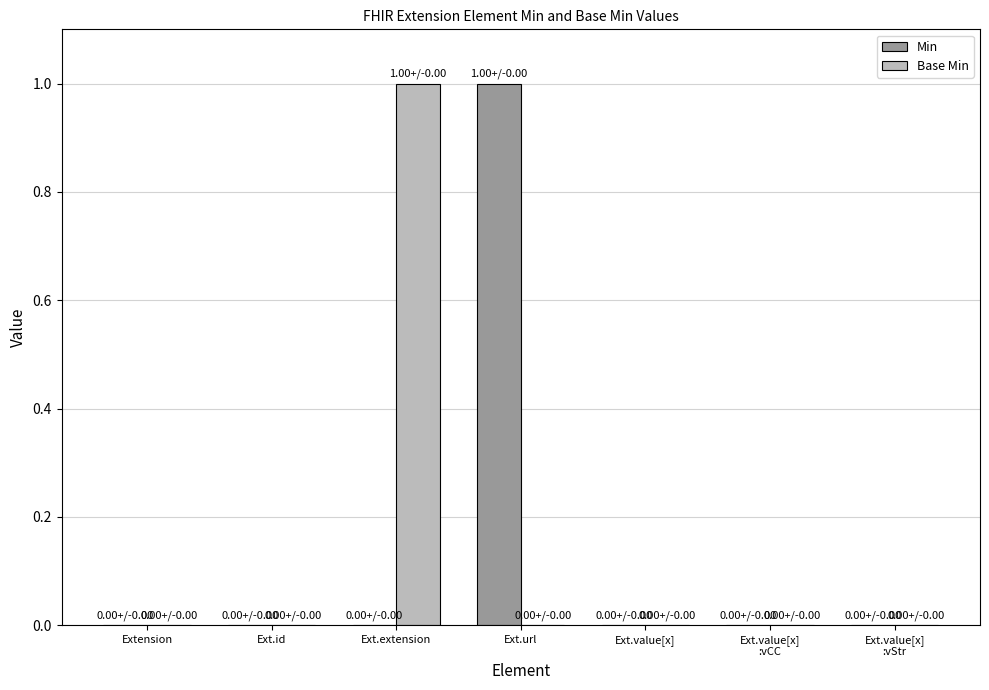

The value of Base Min at Ext.id is -1. True or false?

False